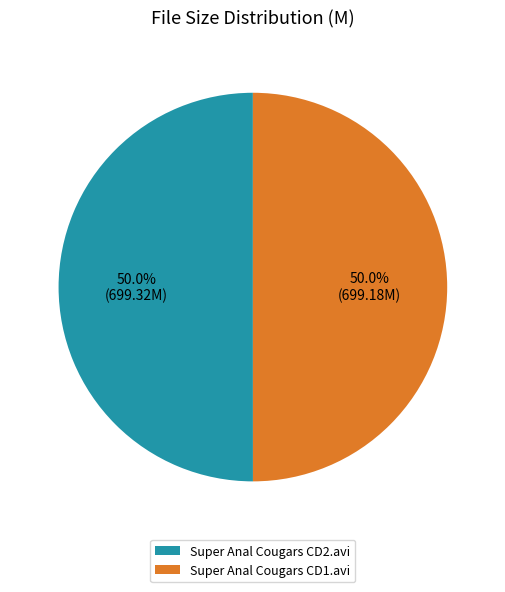

What percentage do Super Anal Cougars CD2.avi and Super Anal Cougars CD1.avi together represent?

100.0%